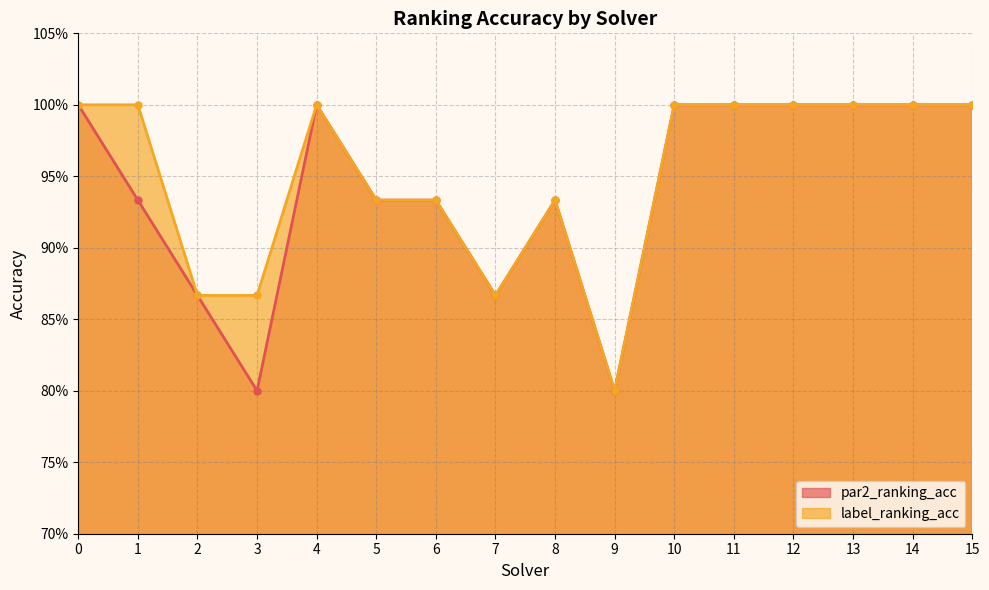

What is the highest value of the label_ranking_acc series?

1.0